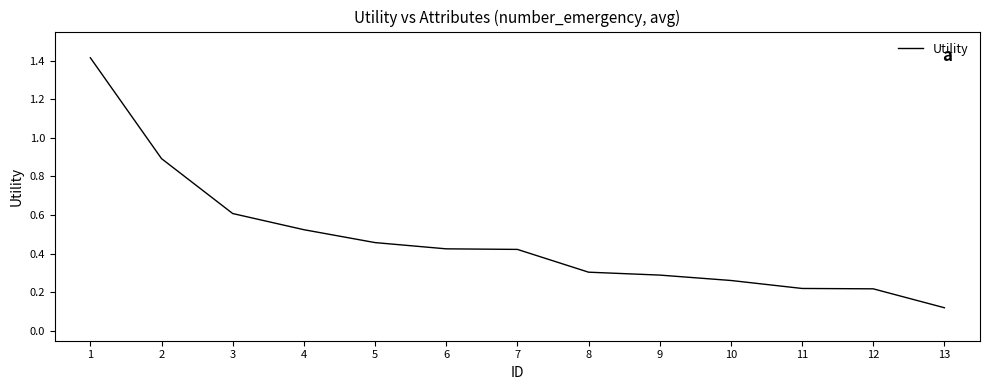

The value at 2 is 1.2. True or false?

False